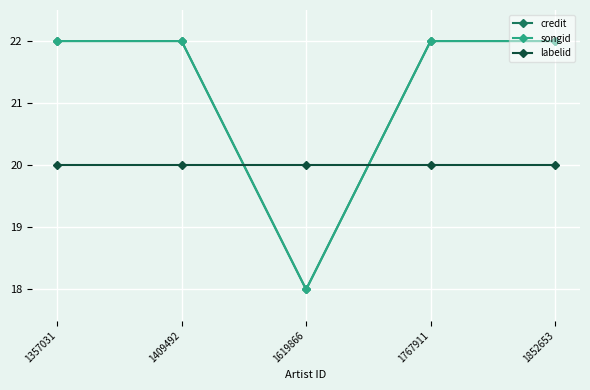

Which category has the lowest value across all series?

1619866